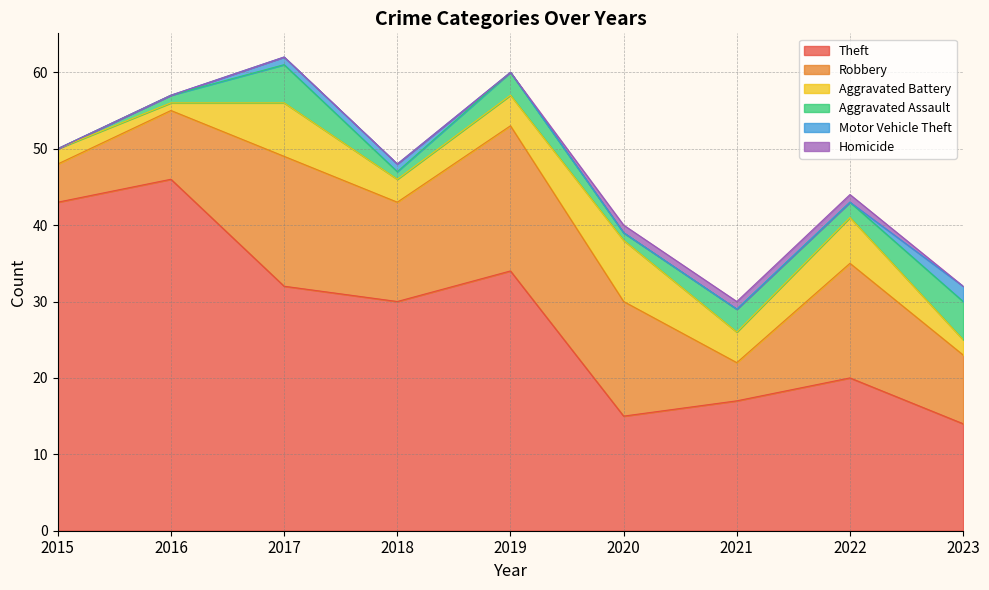

Is it true that Robbery equals 15 at 2022?

True